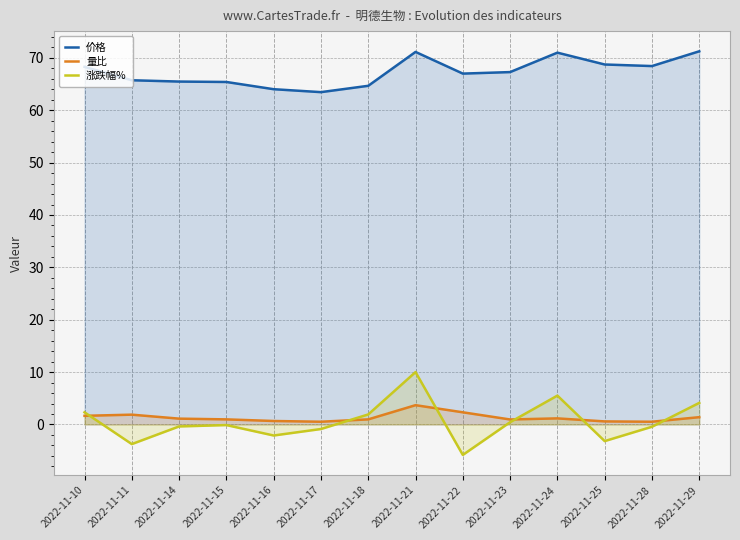

Between which two adjacent categories do 量比 and 涨跌幅% first intersect?

2022-11-10 and 2022-11-11